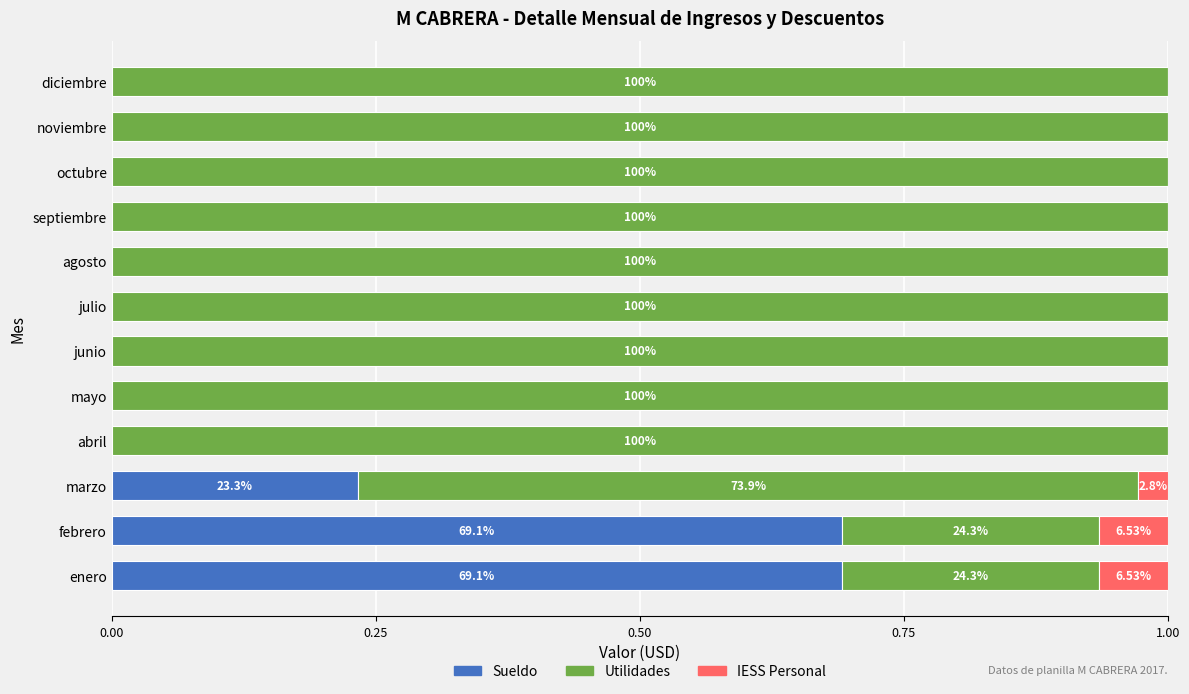

What are all the series names shown in the legend?

Sueldo, Utilidades, IESS Personal